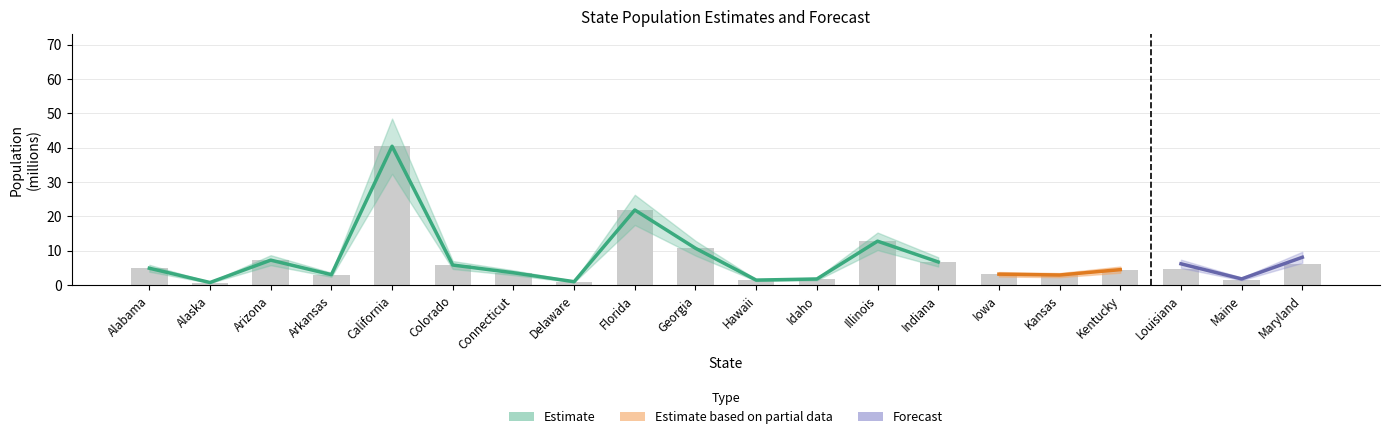

At which label is Total Population (millions) closest to 20?

Florida